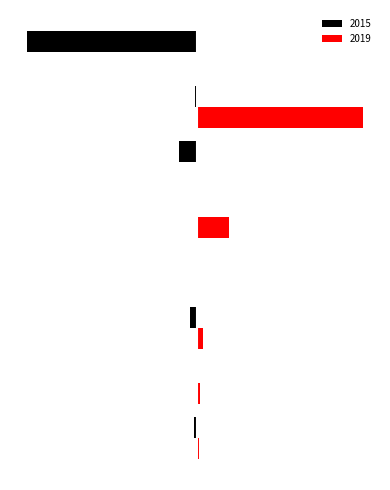

What are all the series names shown in the legend?

2015, 2019